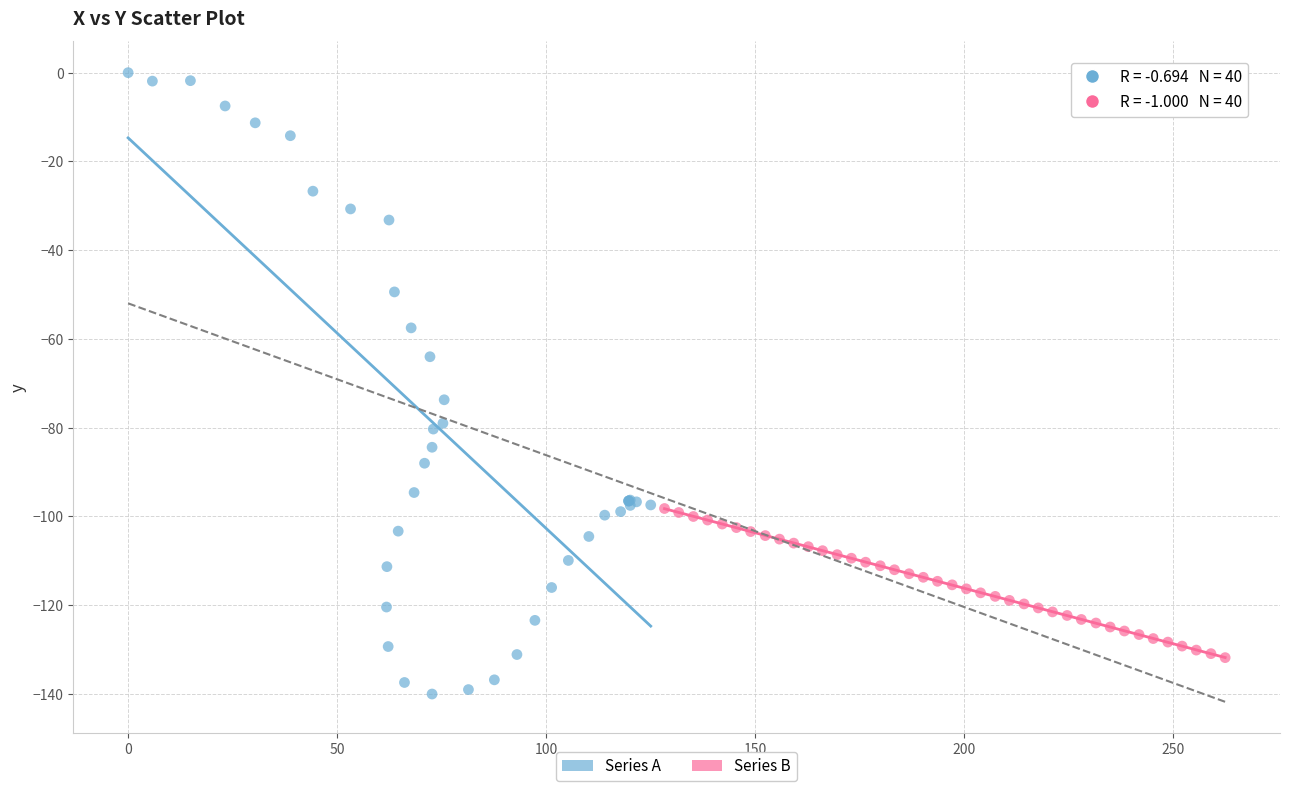

Which series reaches the minimum Y coordinate?

Series A